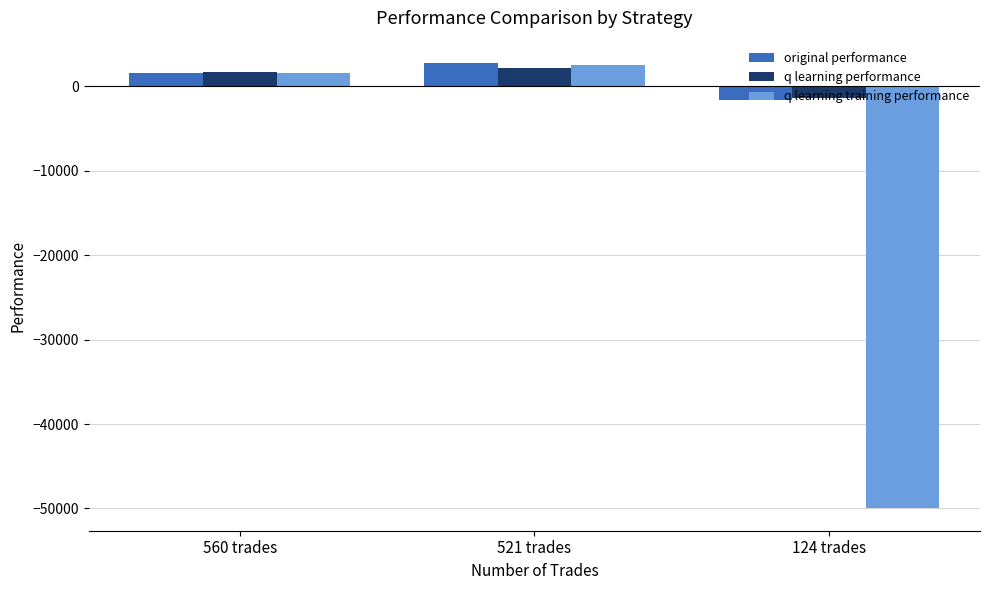

How many bars are there in total?

9